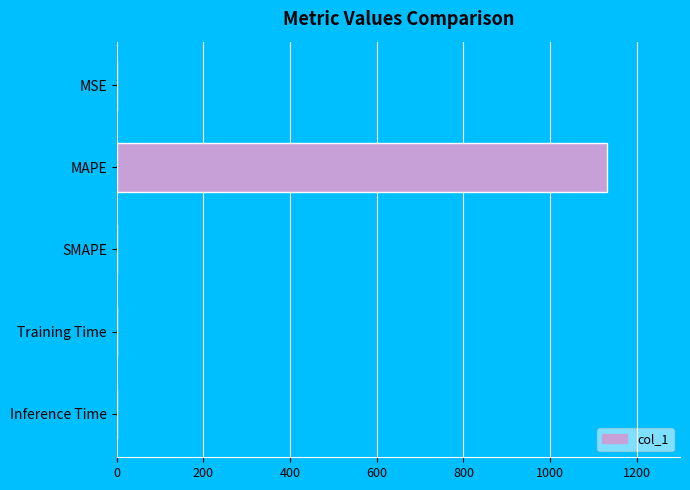

Is it true that the value at SMAPE is 0.0?

True